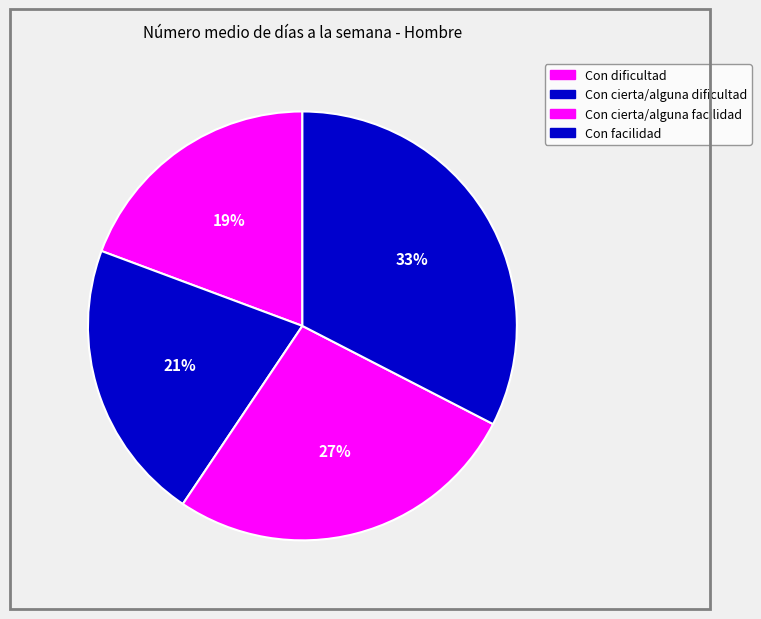

How many segments does this pie chart have?

4